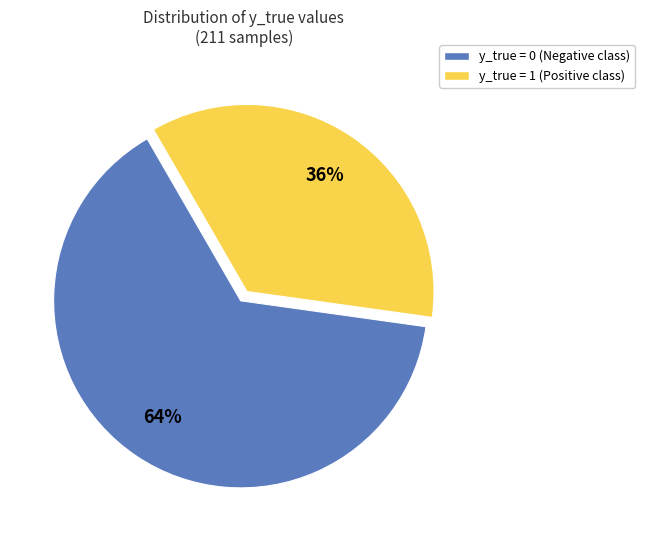

Which category has the smallest portion of the pie?

y_true = 1 (Positive class)